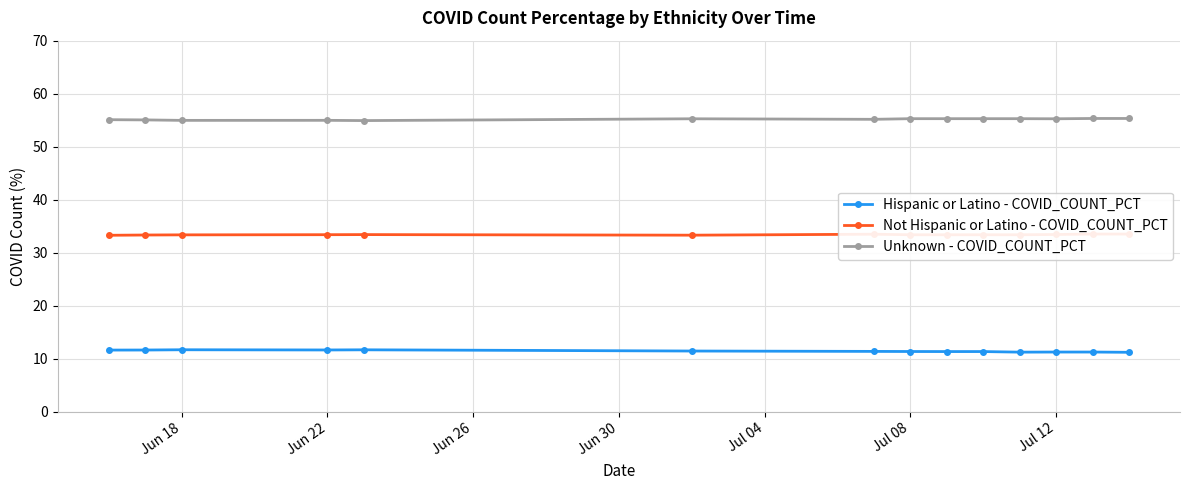

True or false: Unknown - COVID_COUNT_PCT and Hispanic or Latino - COVID_COUNT_PCT cross at least once.

False